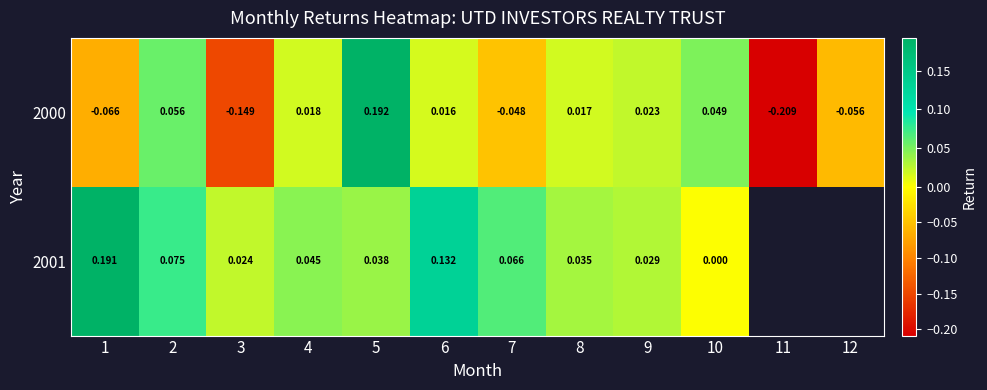

Is the value of 2001 at 9 greater than the value of 2000 at 5?

No